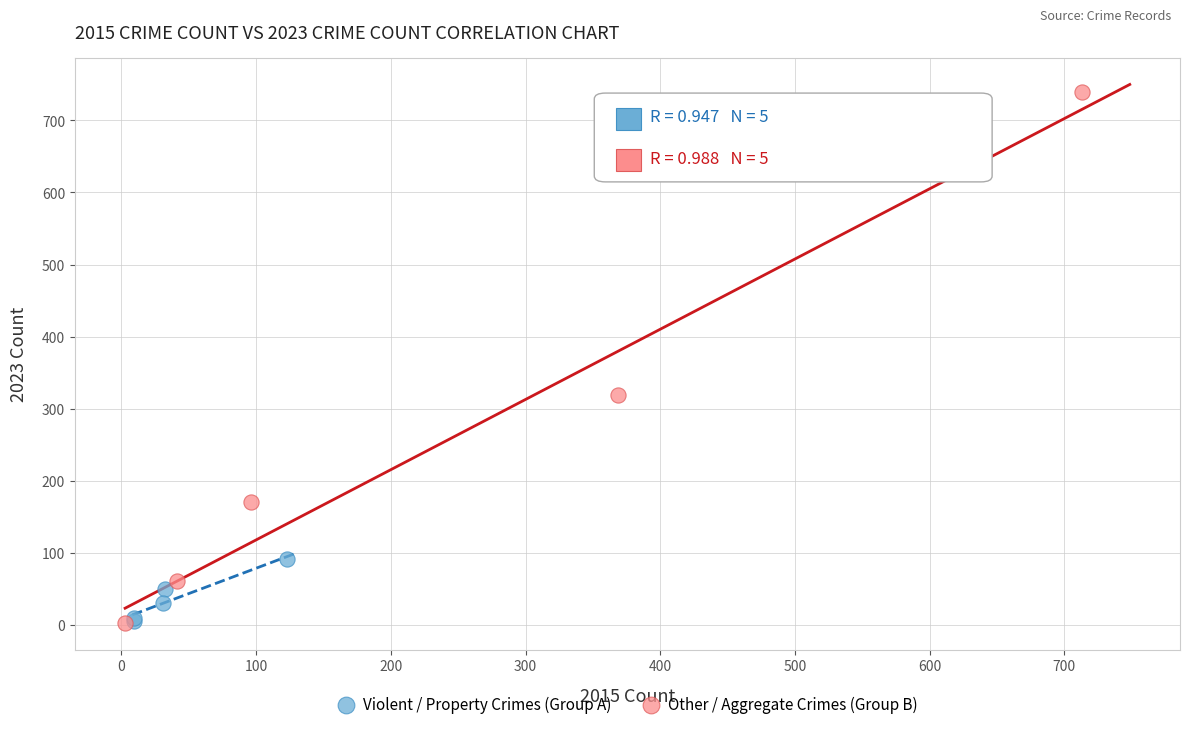

Which series reaches the maximum Y coordinate?

Other / Aggregate Crimes (Group B)